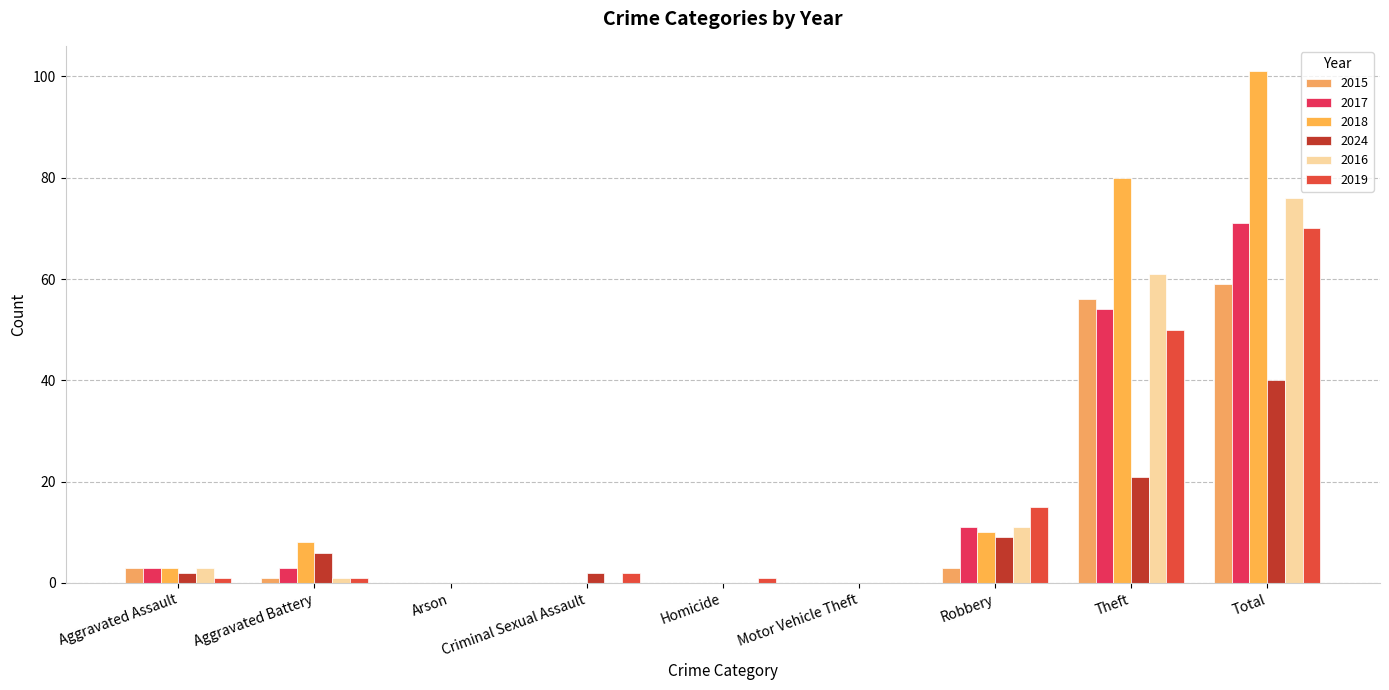

Rank the series at Theft from highest to lowest value.

2018, 2016, 2015, 2017, 2019, 2024